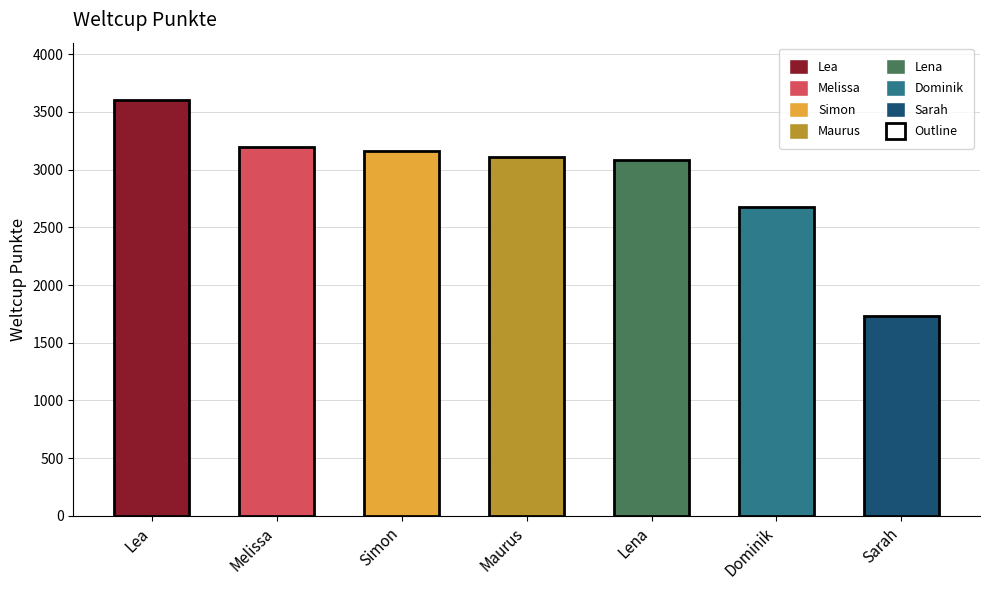

Reading left to right, what are all the values shown in this chart?

3607	3199	3157	3113	3087	2680	1730